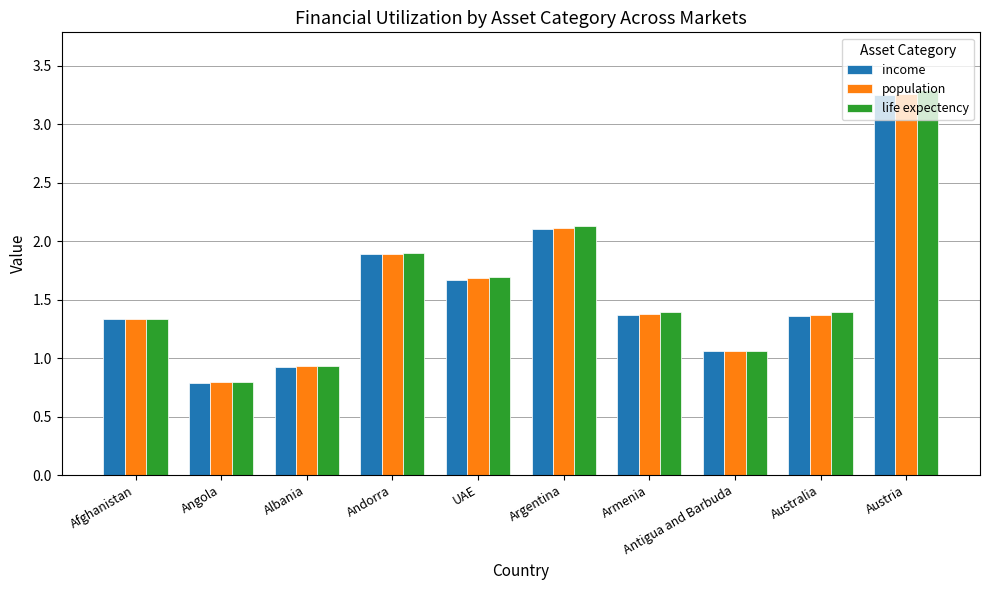

What is the difference between the income values at Afghanistan and Antigua and Barbuda?

0.3